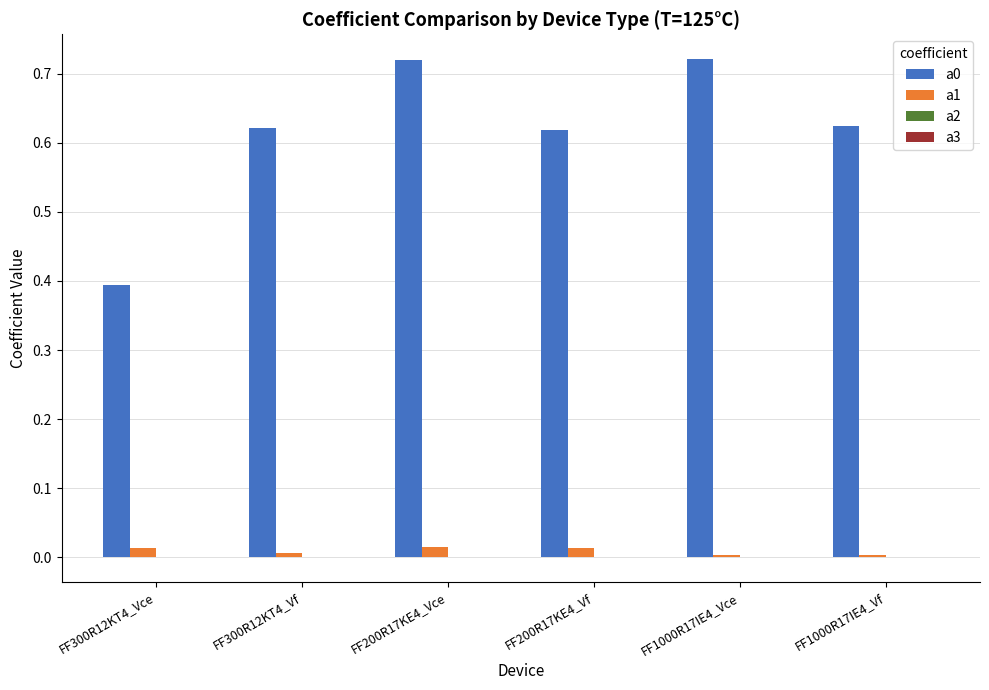

Is it true that a1 equals 0.0 at FF1000R17IE4_Vf?

True